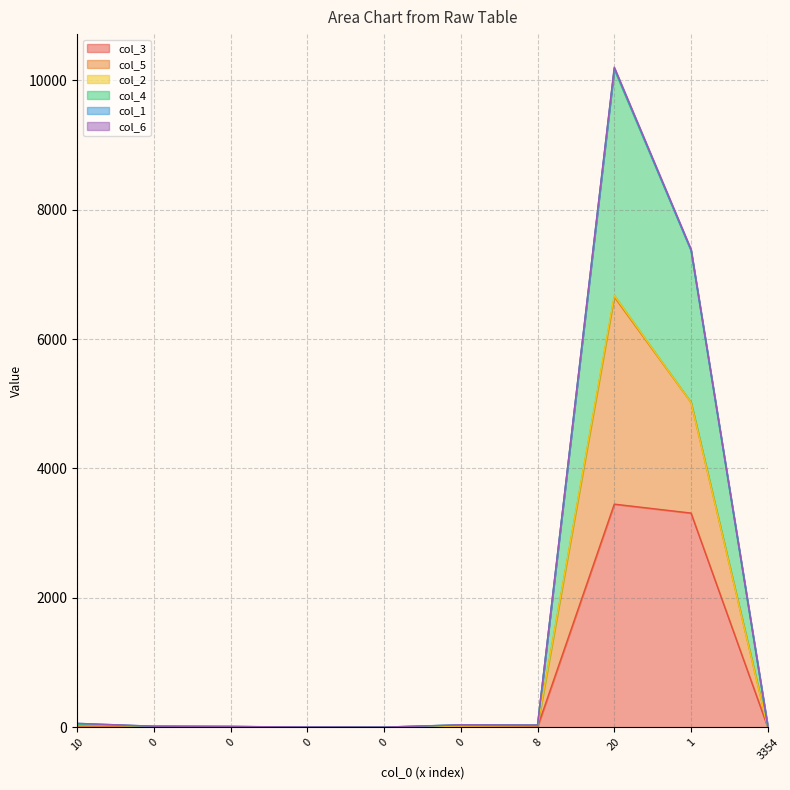

How many lines are shown in the chart?

6